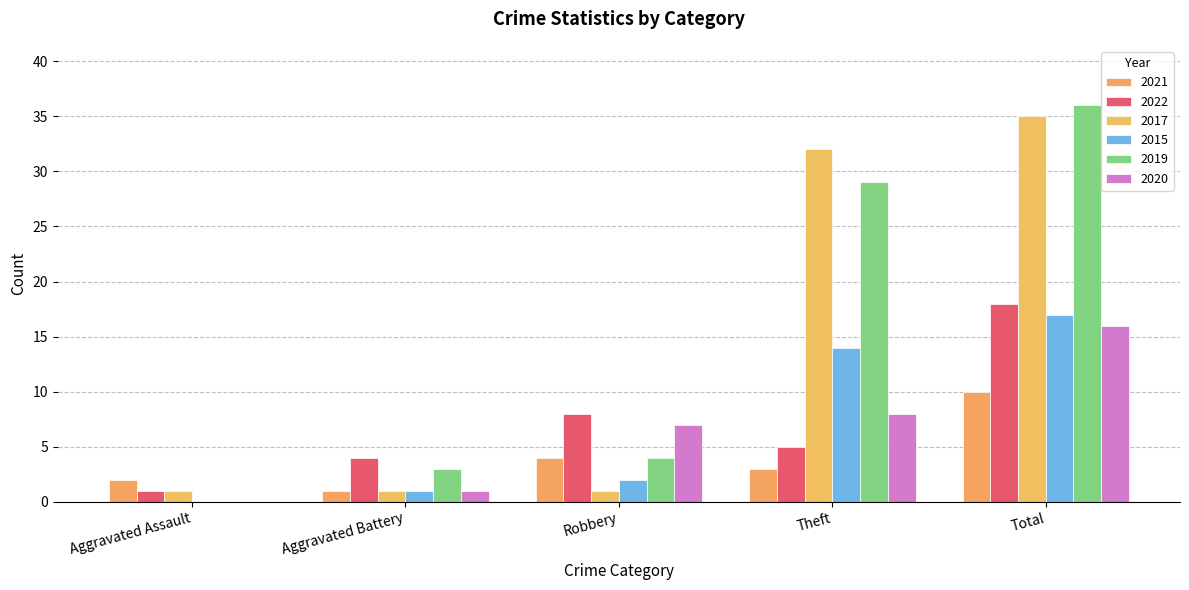

What is the total value across all series at Aggravated Assault?

4